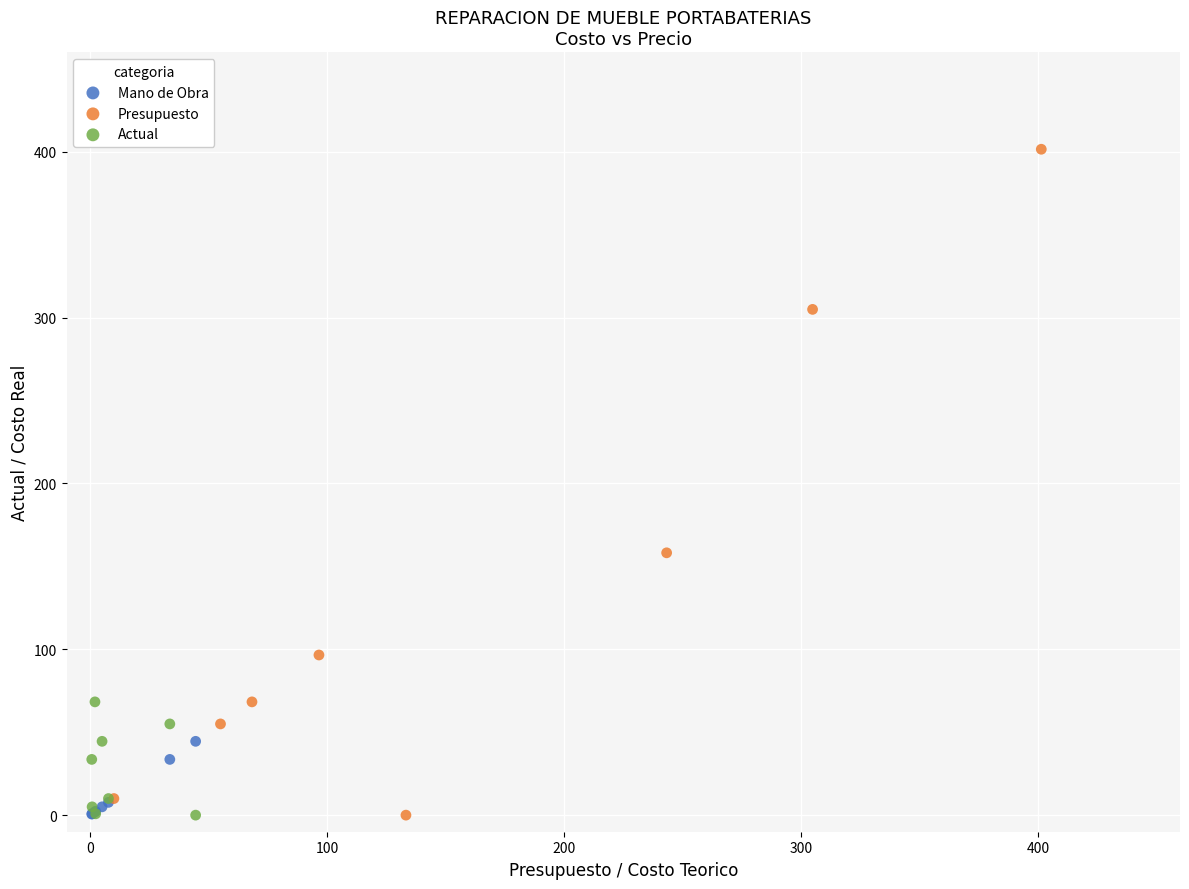

Which series has the widest spread of Y values?

Presupuesto